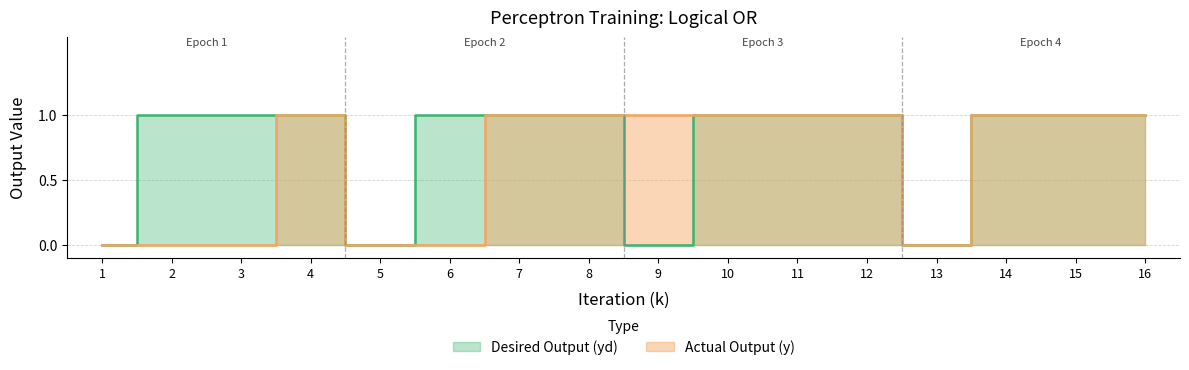

How many data points in y are less than 1?

6